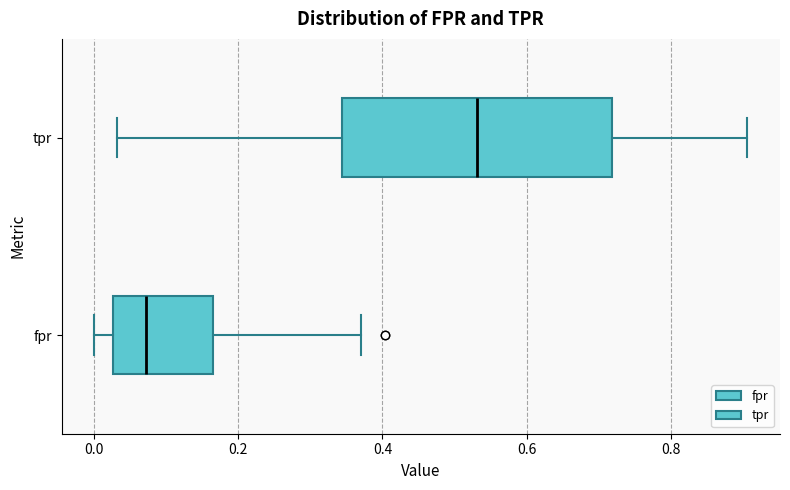

Which box has the furthest to the right median line?

tpr